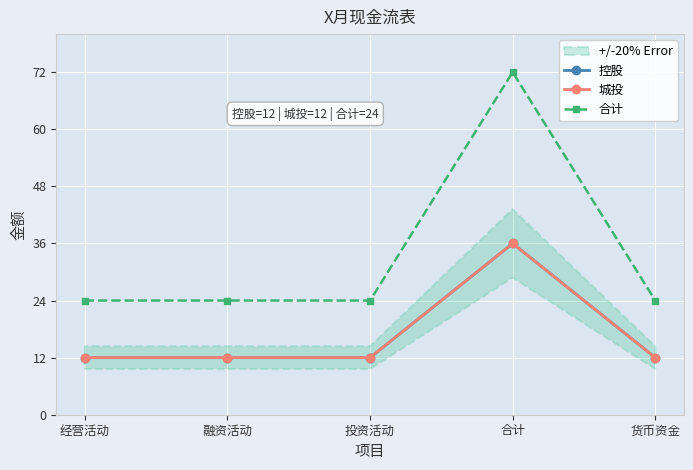

True or false: 控股 and 城投 cross at least once.

False